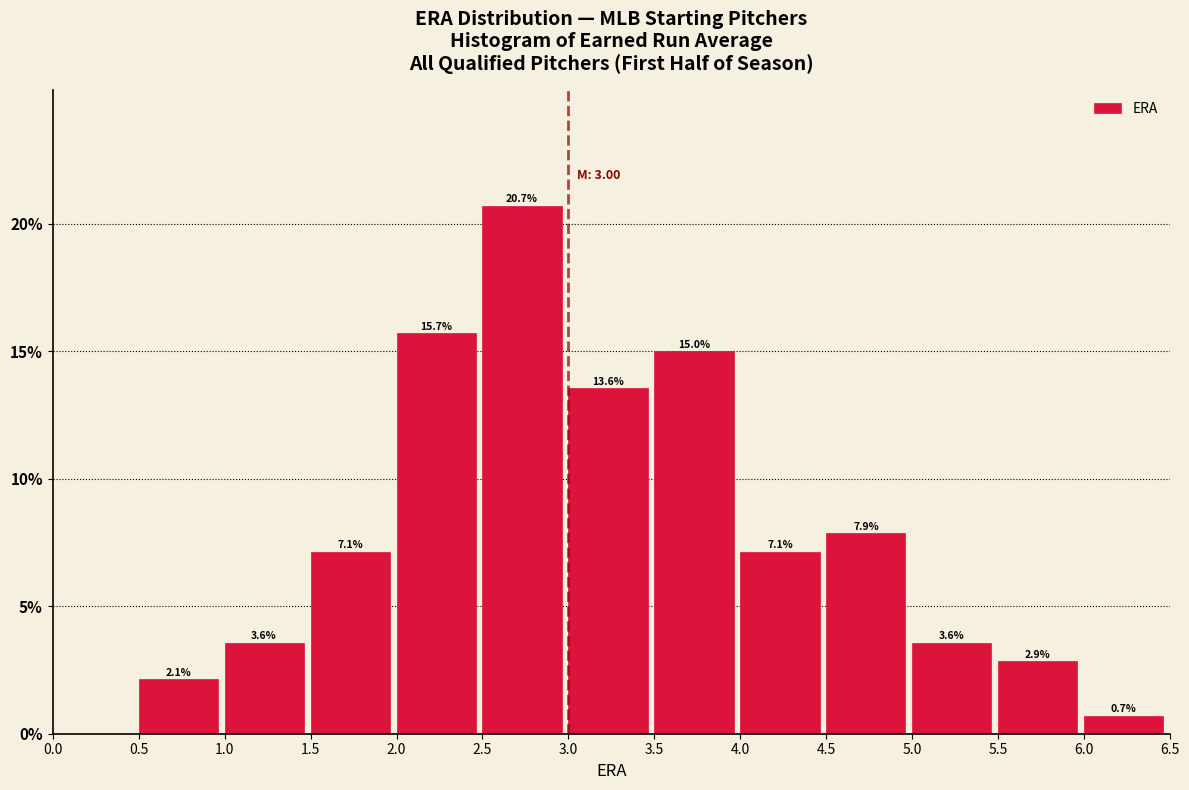

Which range on the x-axis has the tallest bar?

2.5 to 3.0